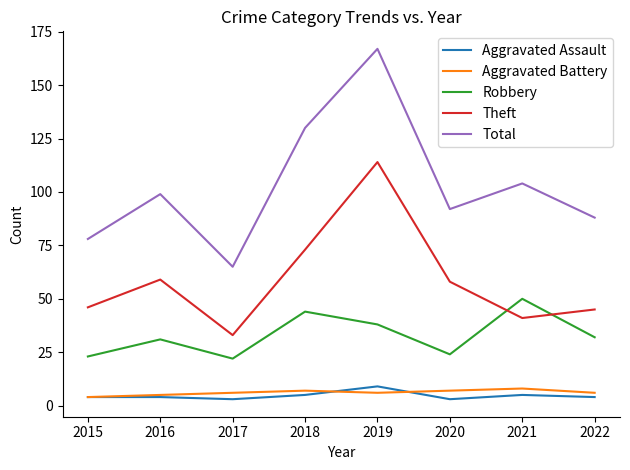

Which series has the largest total across all categories?

Total